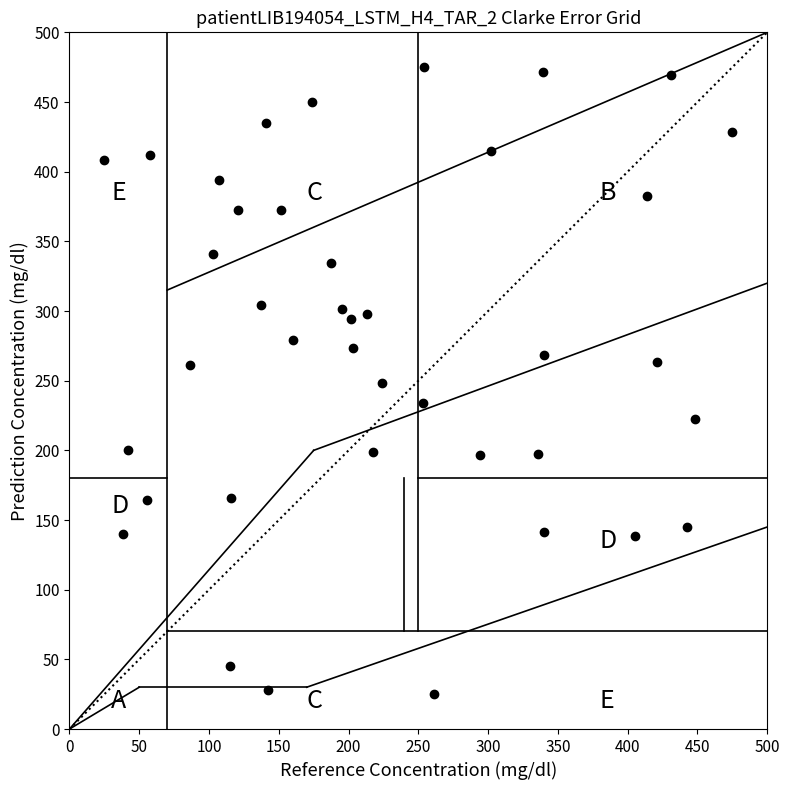

What is the range of X values (max minus min)?

450.0